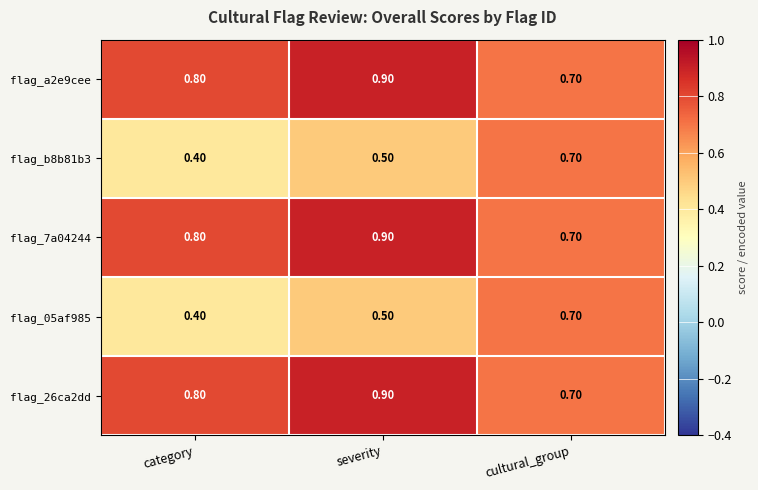

Which label corresponds to the largest value in the chart?

severity